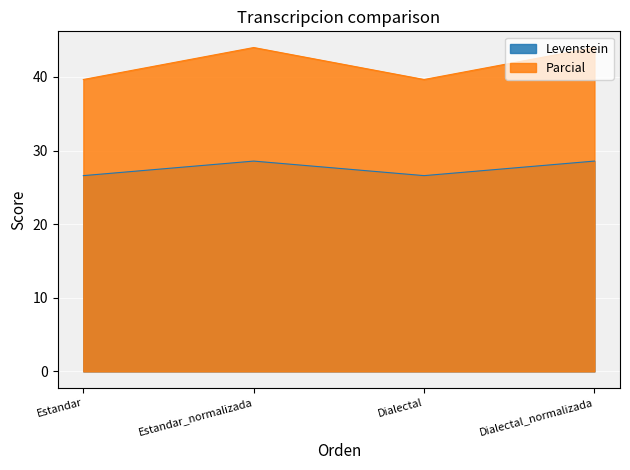

What is the difference between the maximum and minimum values in the Levenstein series?

2.0